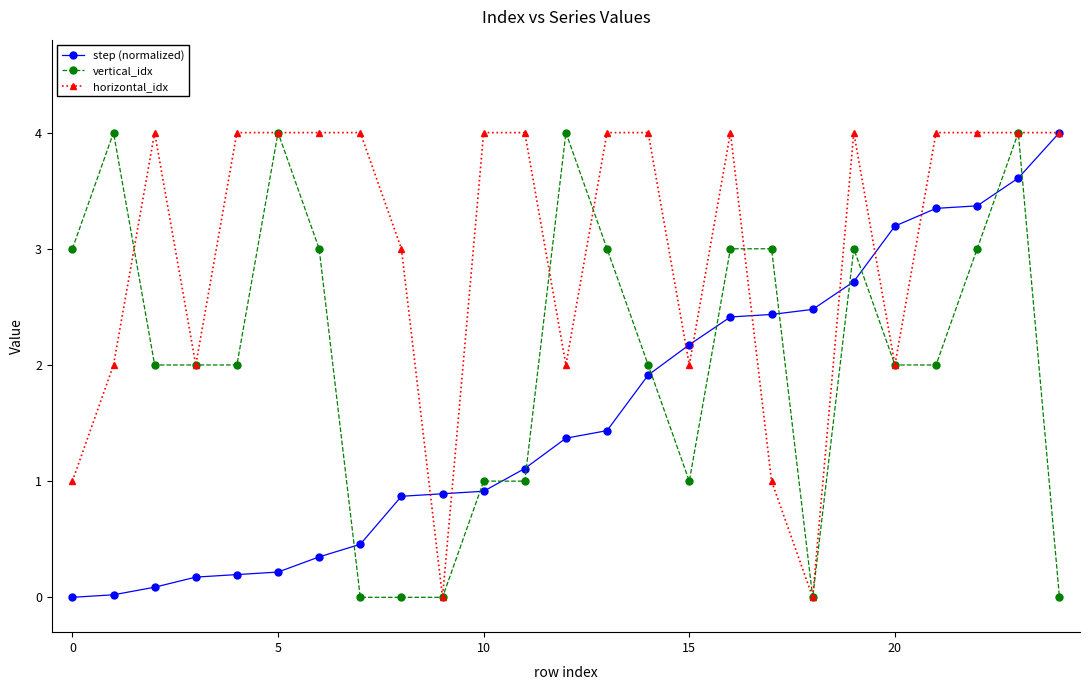

Which series has the largest total across all categories?

horizontal_idx